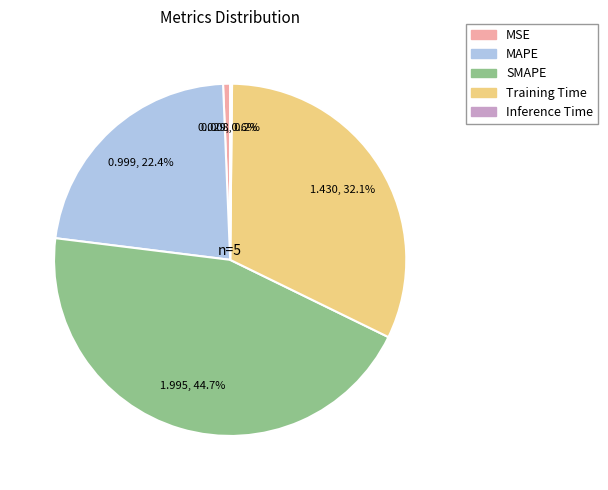

What is the largest slice in the pie chart?

SMAPE